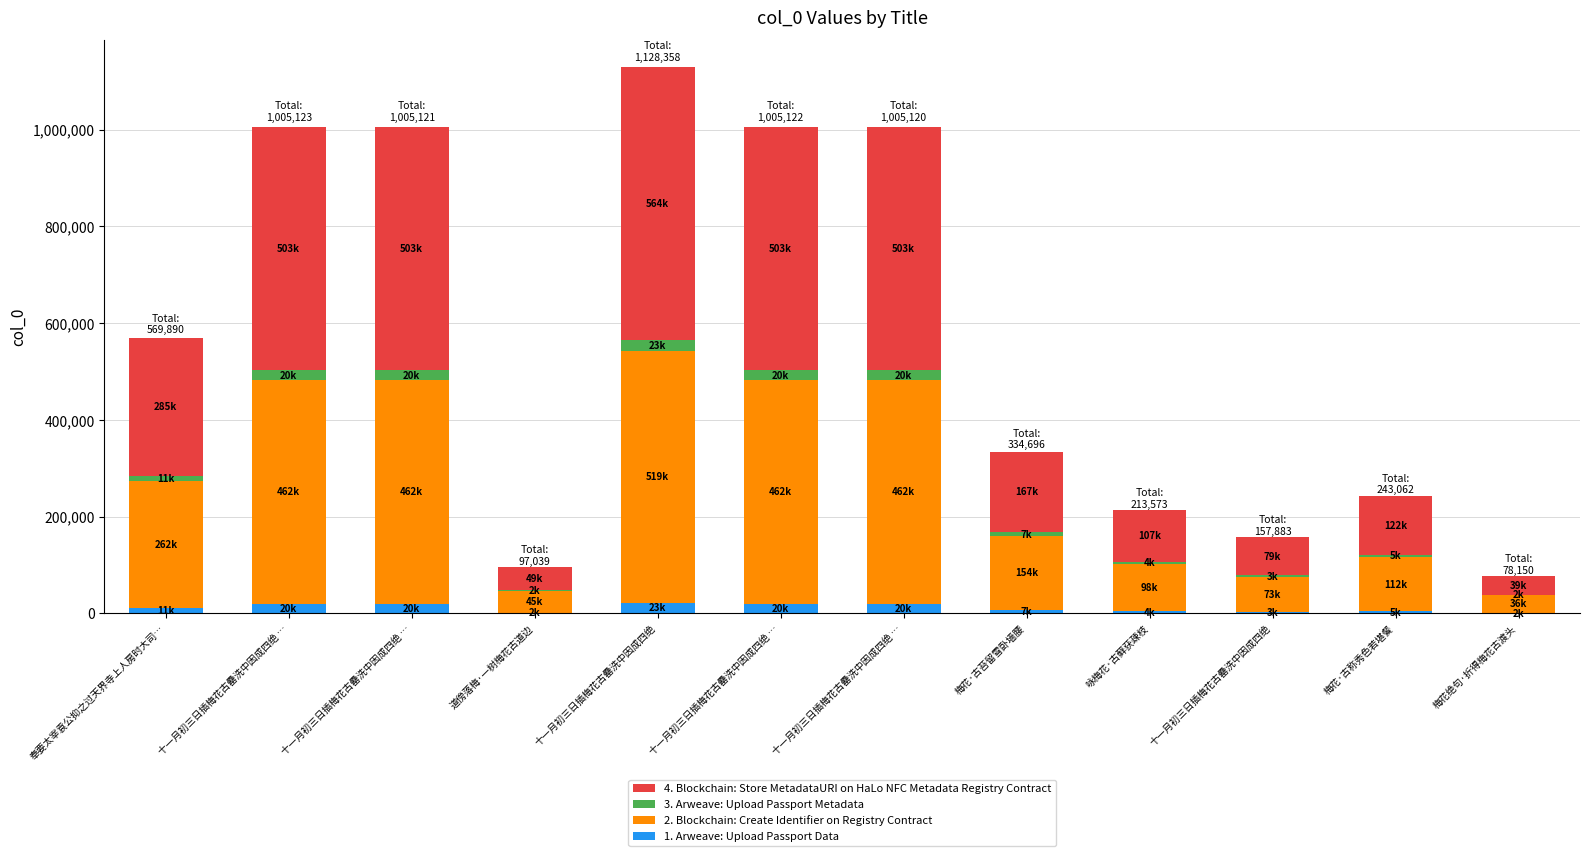

What is the sum of all 1. Arweave: Upload Passport Data values?

136862.7